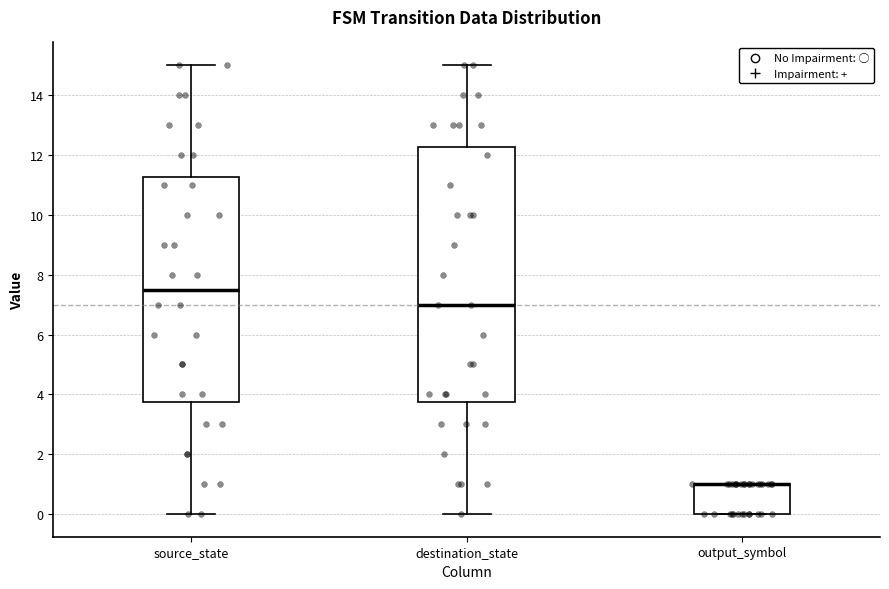

Reading left to right, transcribe this box plot: for each box, give where its median line is, the range the box spans, and where its two whiskers end, as read against the y-axis. The values are not printed on the chart, so give them approximately, as read against the axis.

source_state: median 7.6, box 3.8 to 11.2, whiskers 0.0 to 15.0
destination_state: median 7.0, box 3.8 to 12.2, whiskers 0.0 to 15.0
output_symbol: median 1.0 (drawn on the box's upper edge), box 0.0 to 1.0, whiskers 0.0 to 1.0